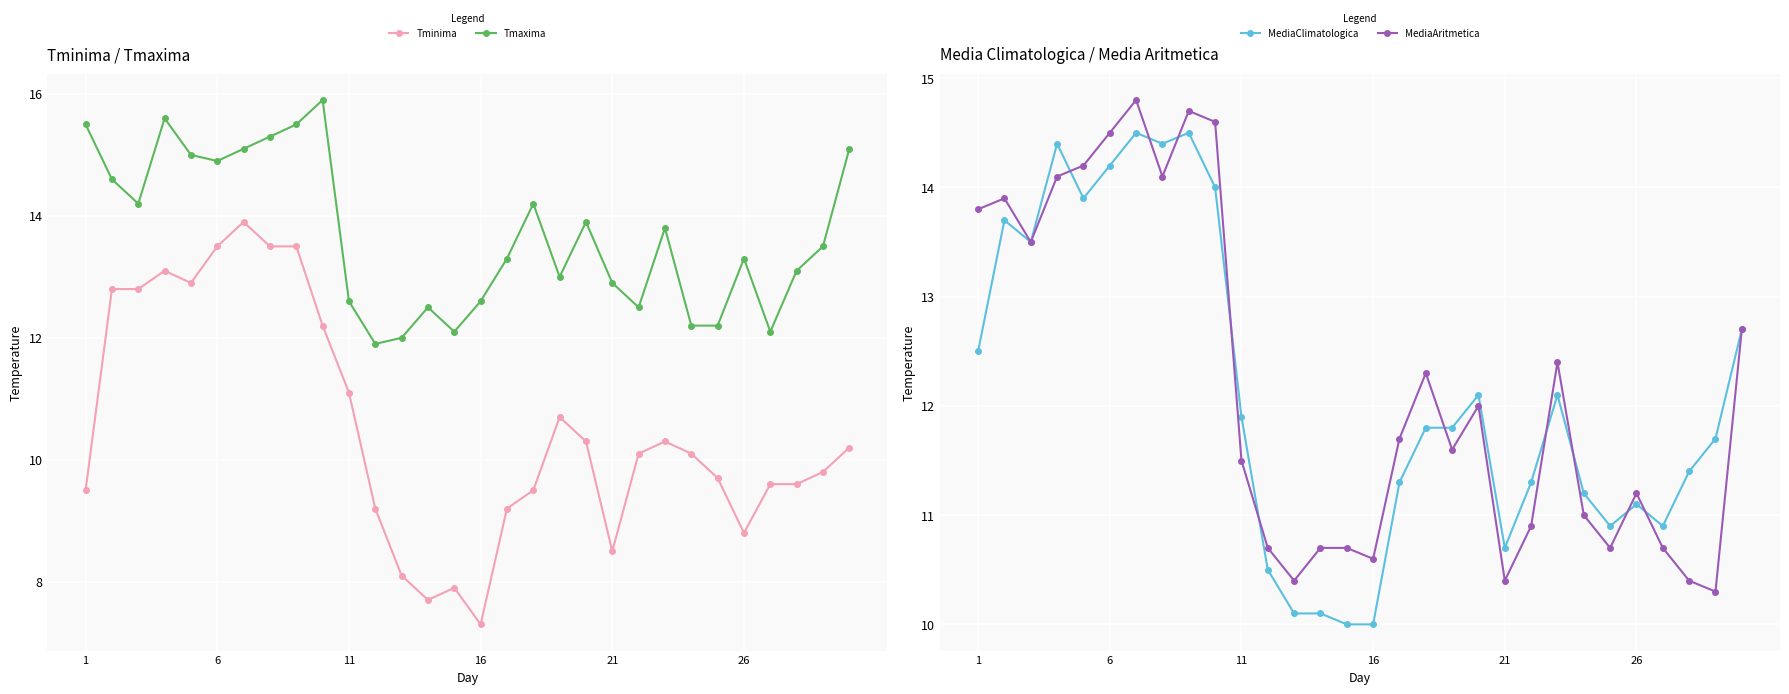

What is the maximum value for Tmaxima?

15.9